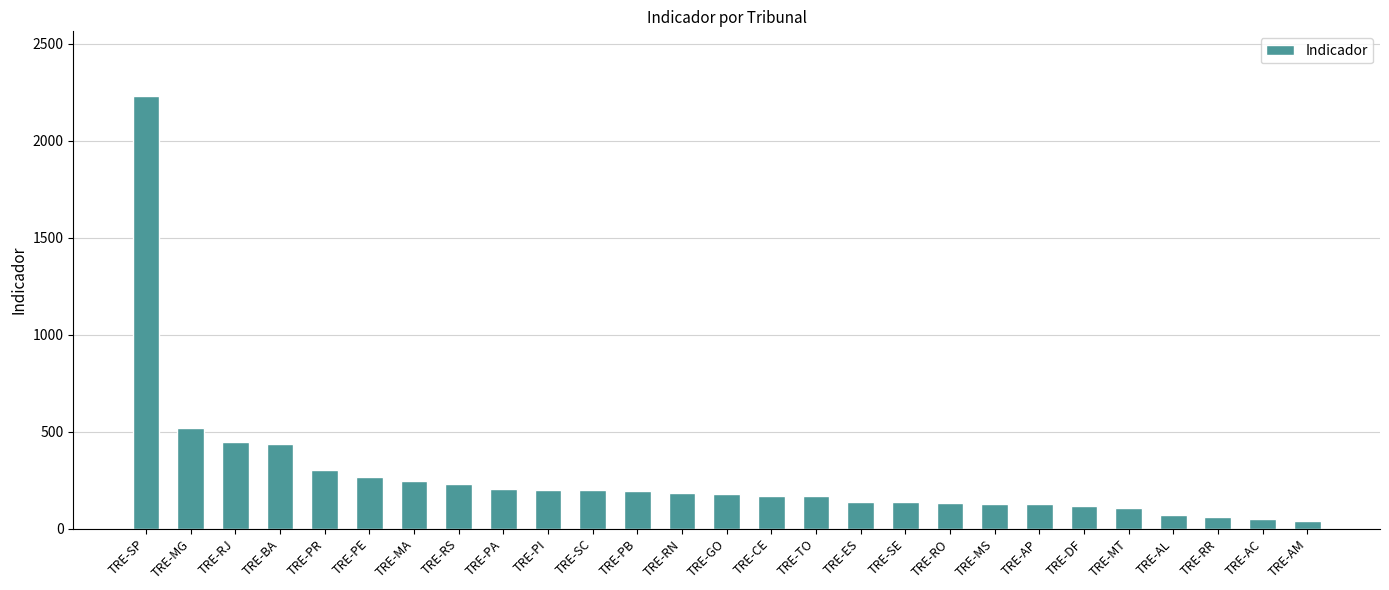

Are the bars horizontal?

No